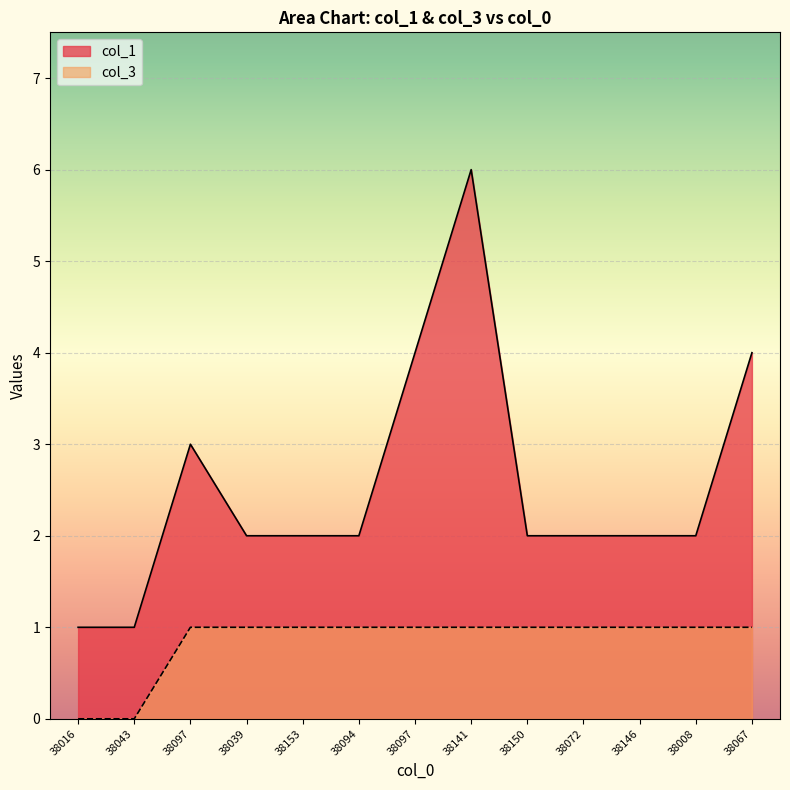

What is the difference between the second highest and second lowest values in the col_3 series?

1